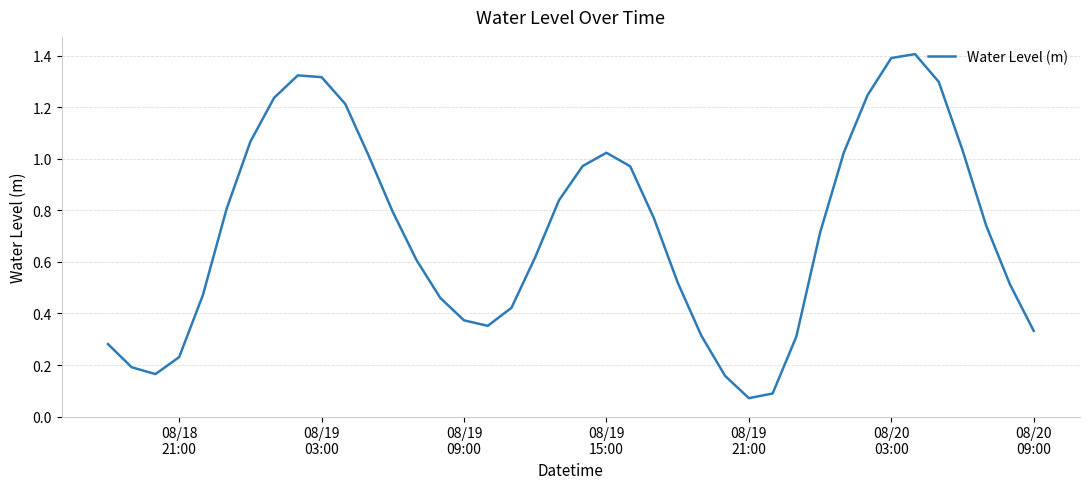

What is the maximum value shown in the chart?

1.4